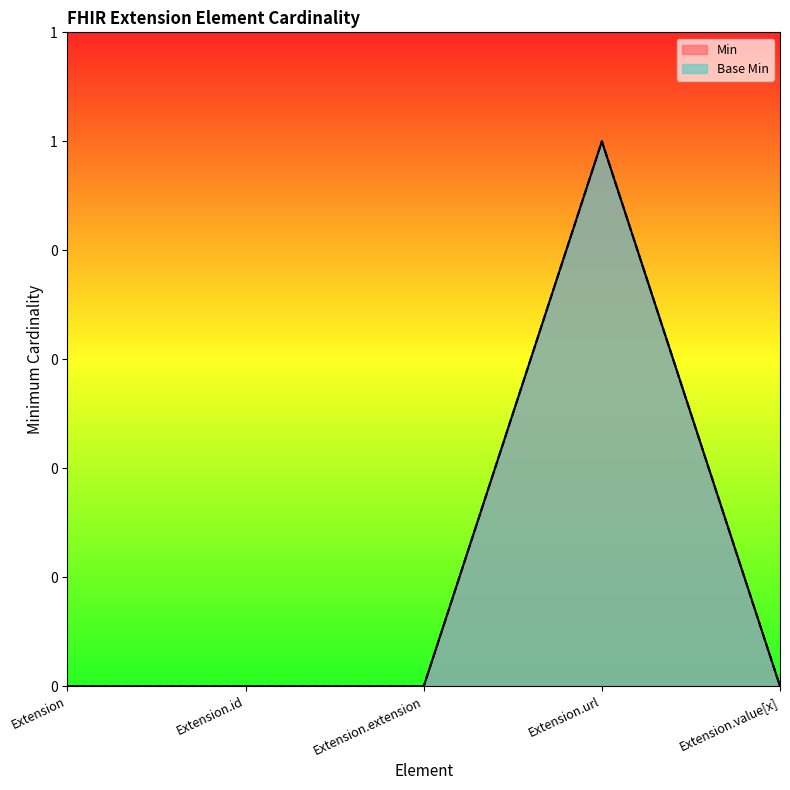

How many distinct data groups are displayed?

2